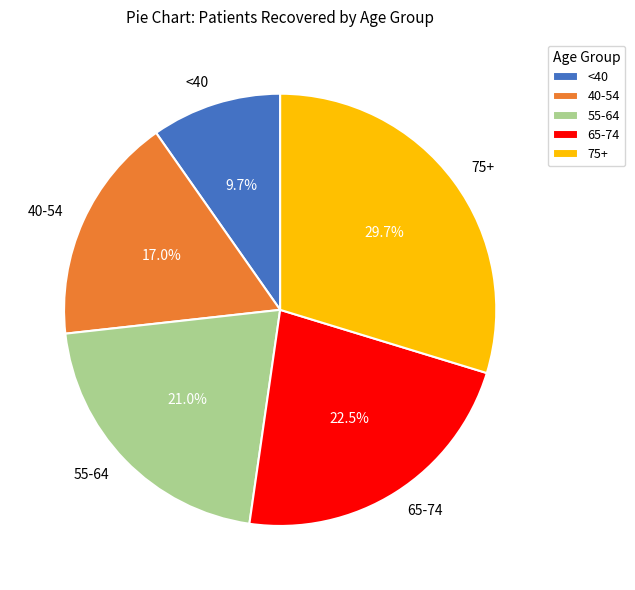

Combined, what portion of the pie is 55-64 and 40-54?

38.0%